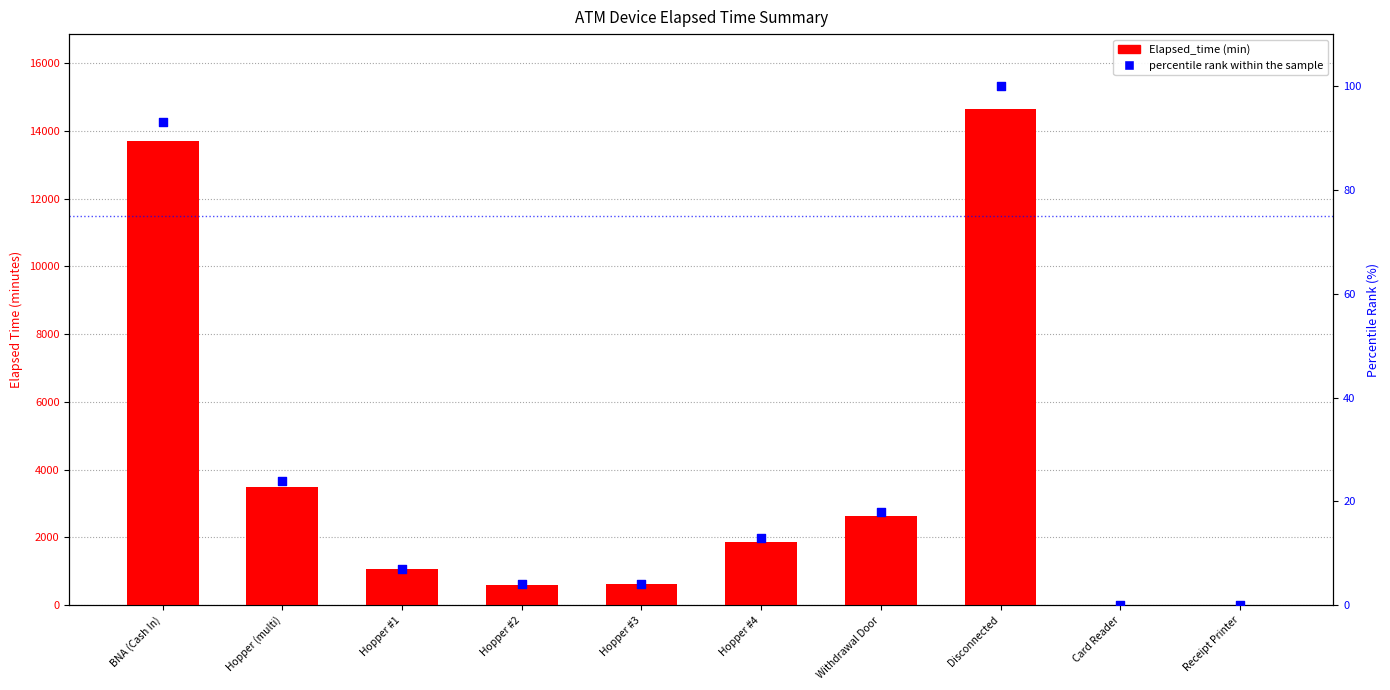

Which series contains the highest Y value?

Elapsed_time (min)